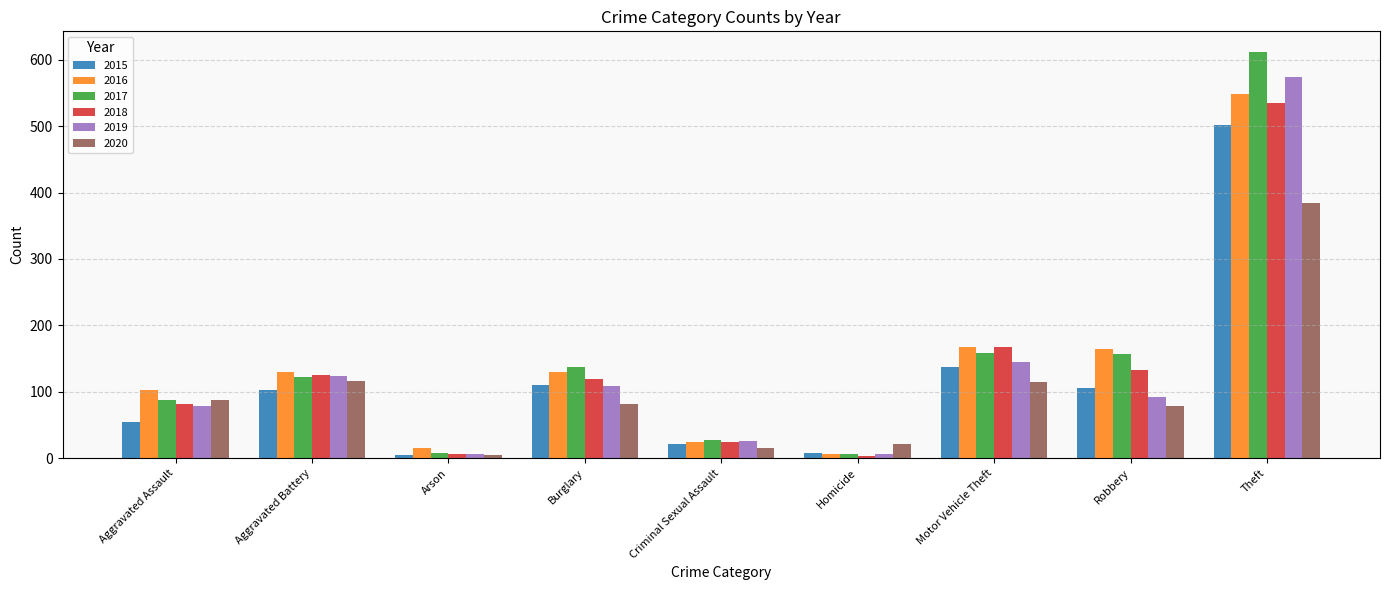

What are all the series names shown in the legend?

2015, 2016, 2017, 2018, 2019, 2020